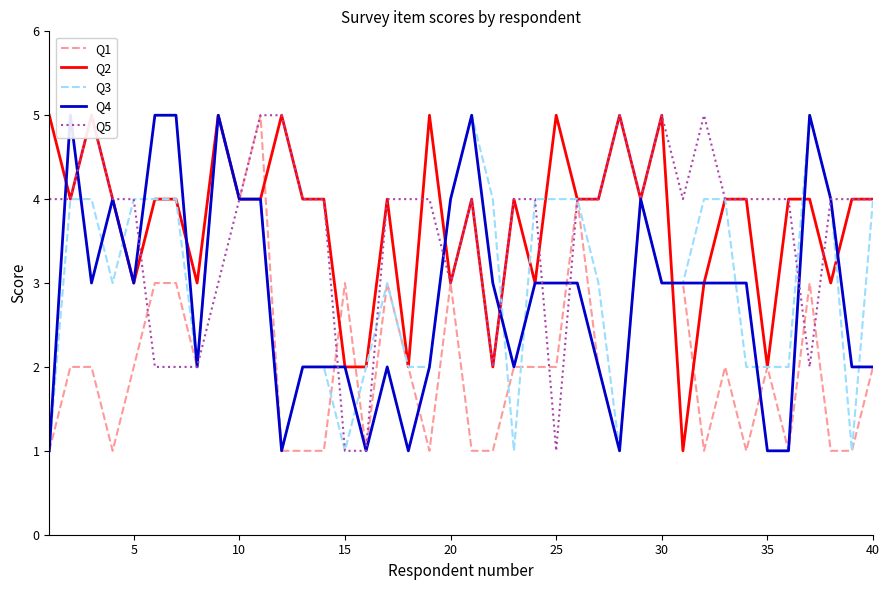

Reading right to left, transcribe all the data shown in this chart.

Q1: 2	1	1	3	1	2	1	2	1	3	3	4	1	2	4	2	2	2	1	1	3	1	2	3	1	3	1	1	1	5	4	5	2	3	3	2	1	2	2	1
Q2: 4	4	3	4	4	2	4	4	3	1	5	4	5	4	4	5	3	4	2	4	3	5	2	4	2	2	4	4	5	4	4	5	3	4	4	3	4	5	4	5
Q3: 4	1	4	5	2	2	2	4	4	3	3	4	1	3	4	4	4	1	4	5	4	2	2	3	2	1	2	2	1	4	4	5	2	4	4	4	3	4	4	1
Q4: 2	2	4	5	1	1	3	3	3	3	3	4	1	2	3	3	3	2	3	5	4	2	1	2	1	2	2	2	1	4	4	5	2	5	5	3	4	3	5	1
Q5: 4	4	4	2	4	4	4	4	5	4	5	4	5	4	4	1	4	4	2	4	3	4	4	4	1	1	4	4	5	5	4	3	2	2	2	4	4	5	4	4